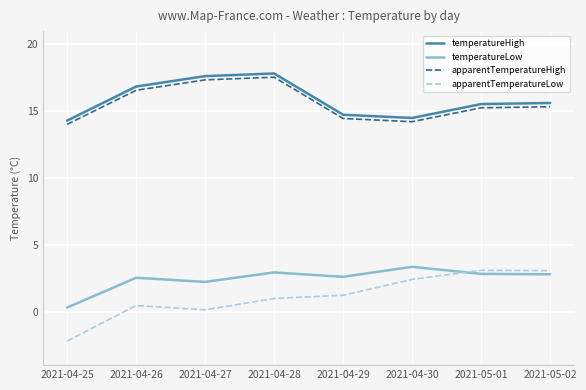

Read the temperatureHigh value at 2021-04-28.

17.8